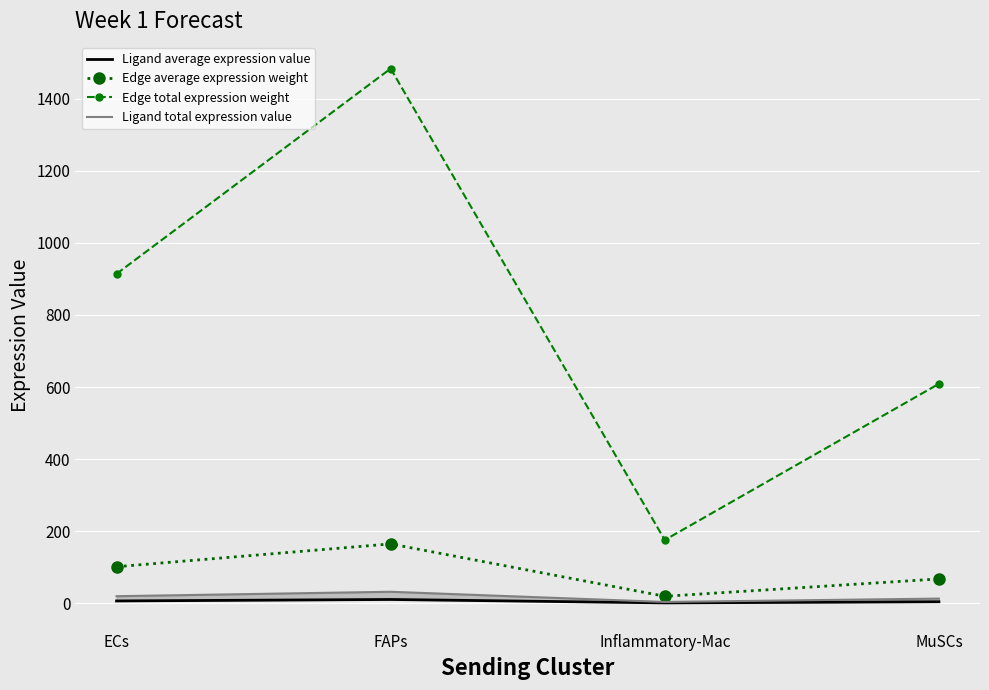

Which series has the largest total across all categories?

Edge total expression weight